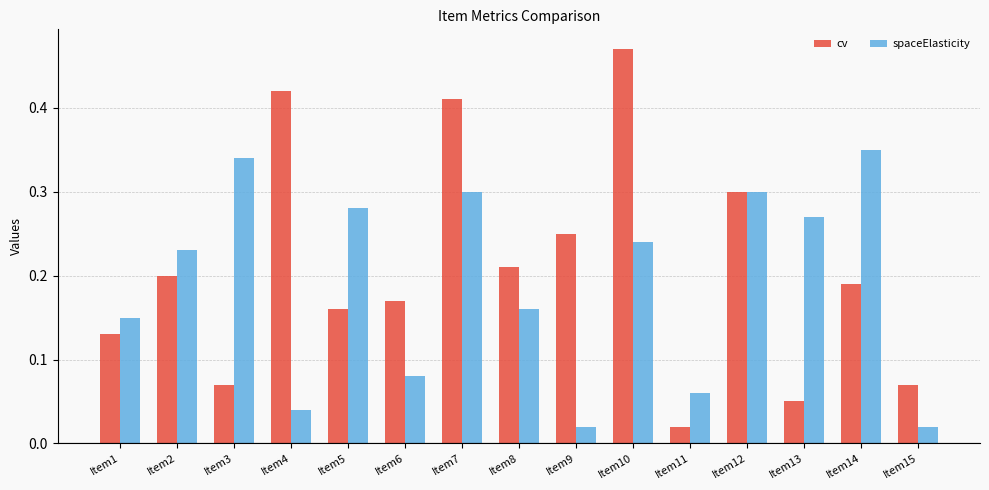

At which label is cv closest to 0?

Item11